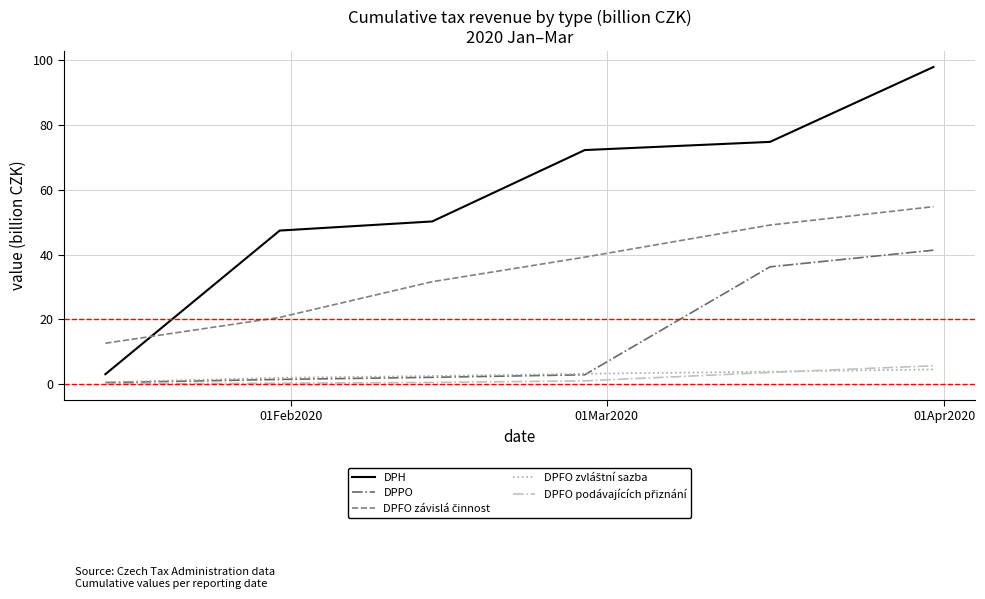

What is the greatest value displayed?

97.8